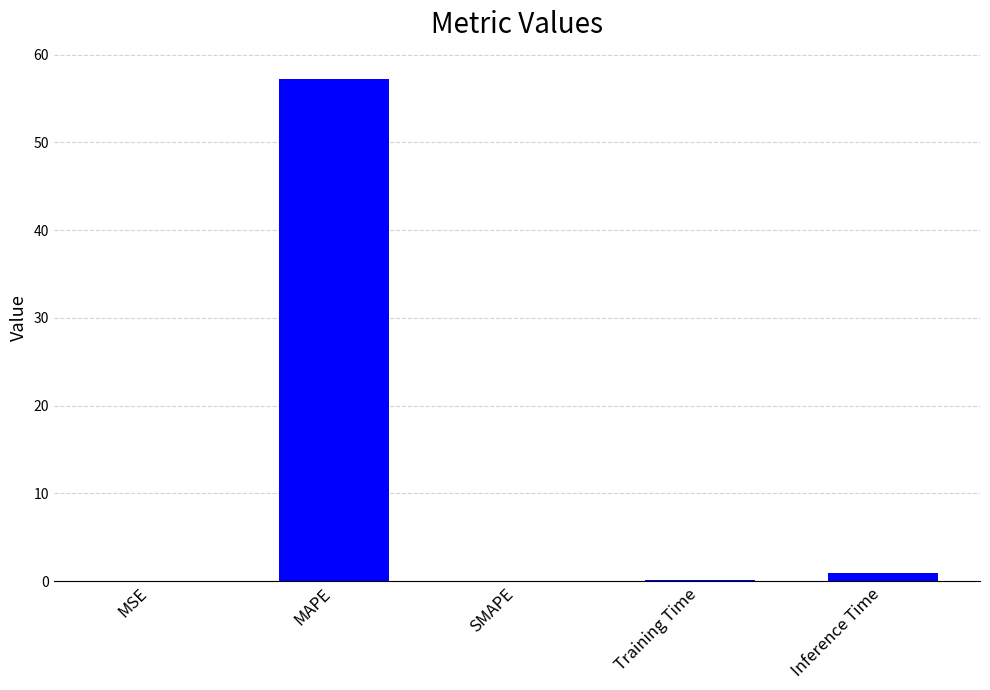

Which label corresponds to the largest value in the chart?

MAPE